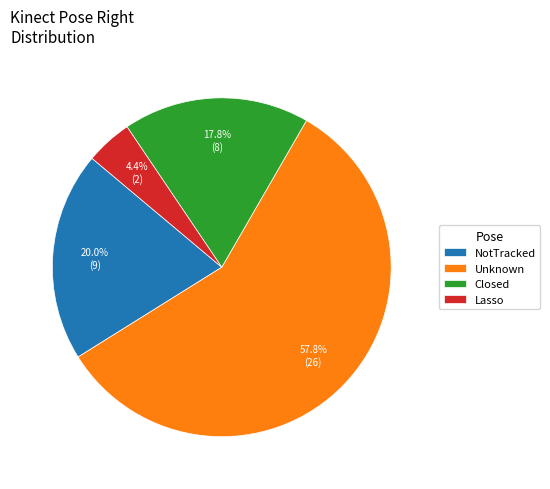

Rank the categories by value from highest to lowest.

Unknown, NotTracked, Closed, Lasso